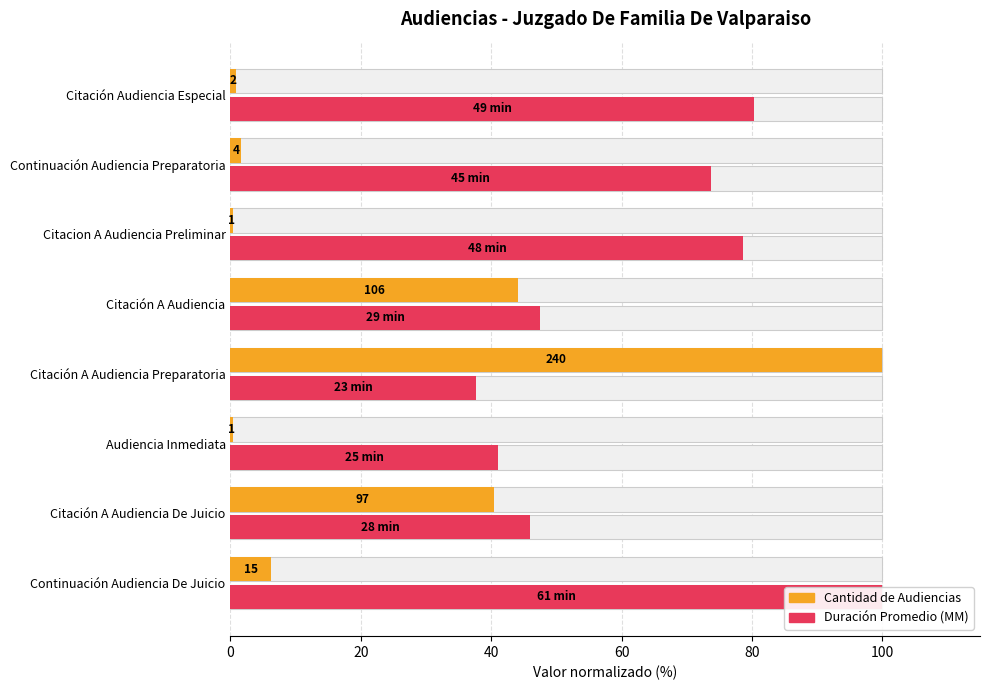

Is the value of Cantidad de Audiencias at Citación A Audiencia De Juicio greater than the value of Duración Promedio (MM) at Continuación Audiencia De Juicio?

No